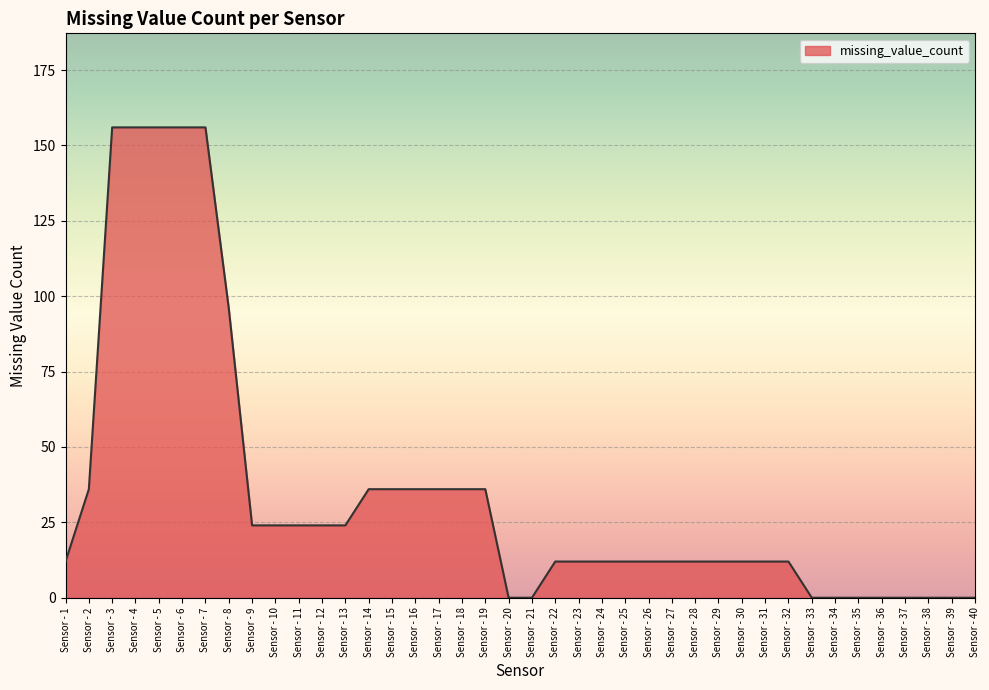

What is the difference between the values at Sensor - 38 and Sensor - 10?

24